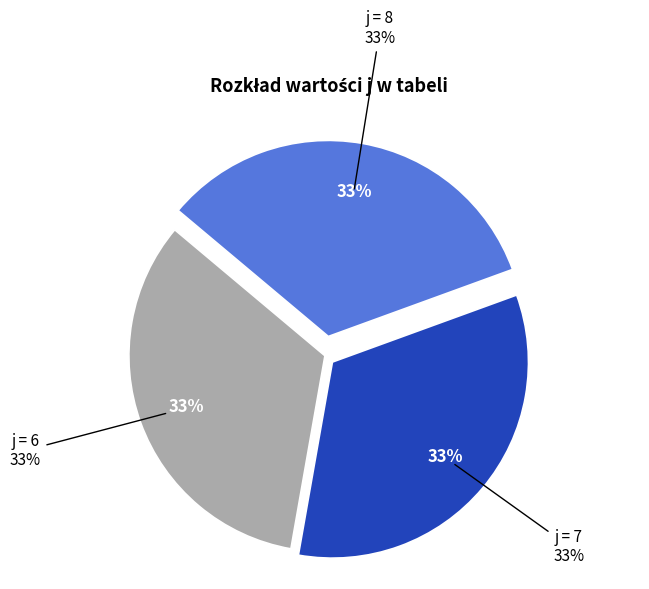

True or false: 7 accounts for 33% of the total.

True